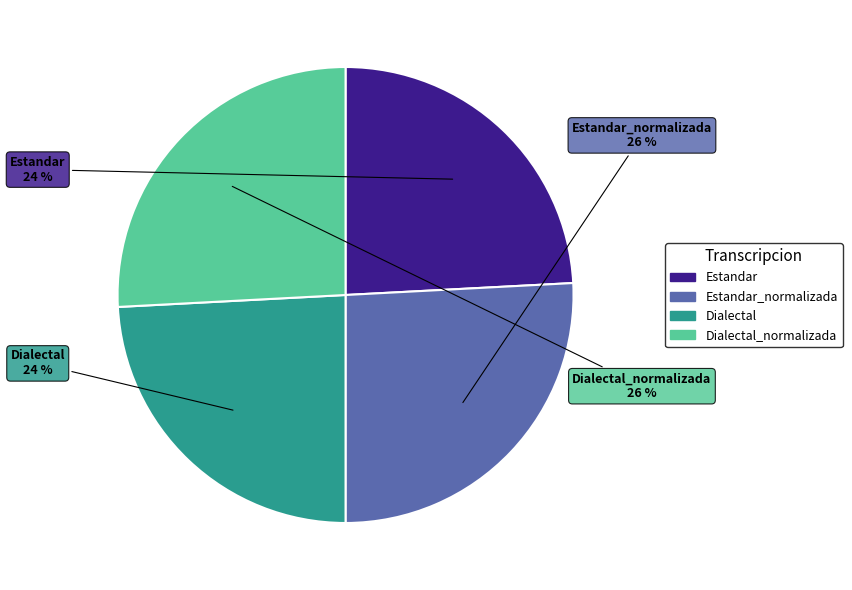

To the nearest percent, what is the average slice percentage?

25%